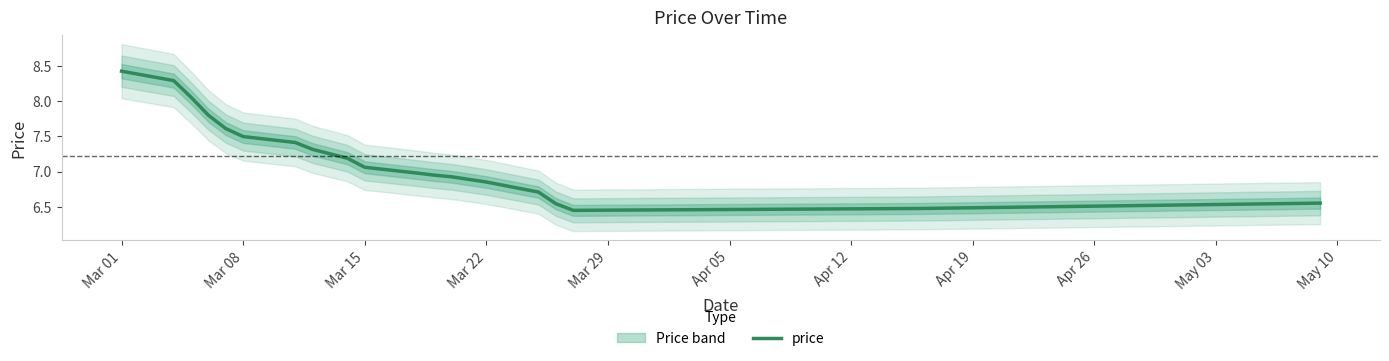

Is it true that the value at Apr 12 is 4.3?

False